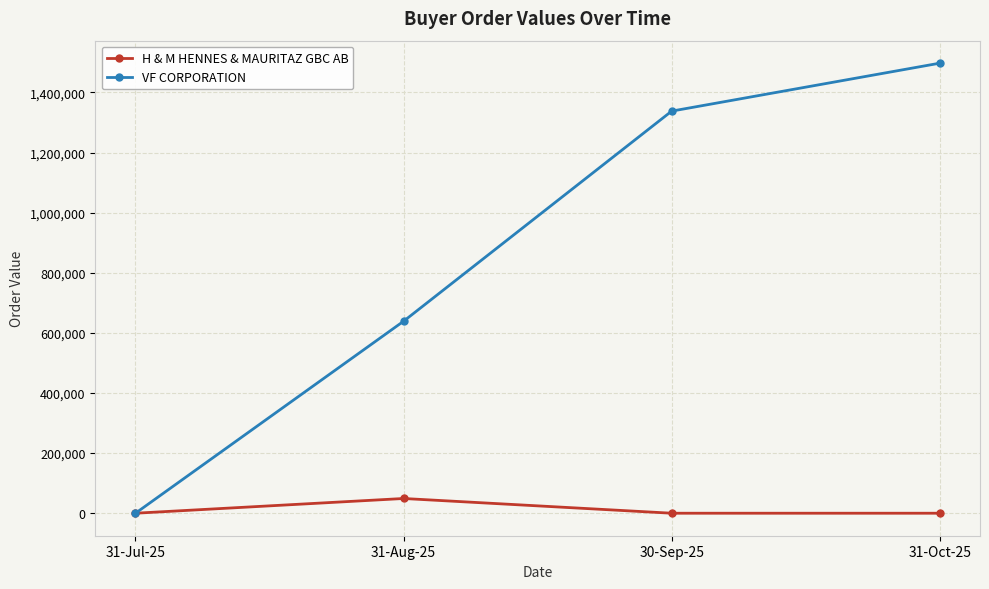

How many interior local peaks does the H & M HENNES & MAURITAZ GBC AB series have?

1